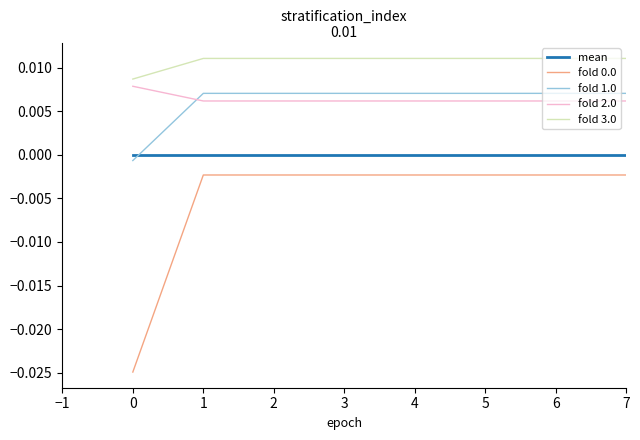

Which series has the largest total across all categories?

fold 3.0